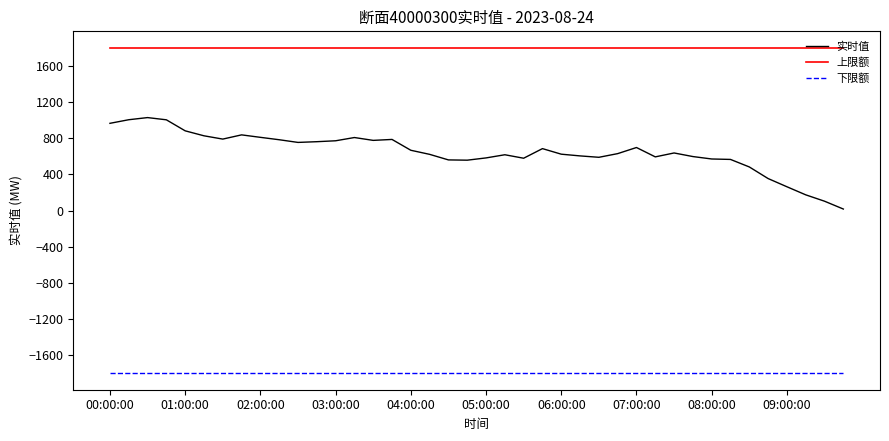

How many lines are shown in the chart?

3